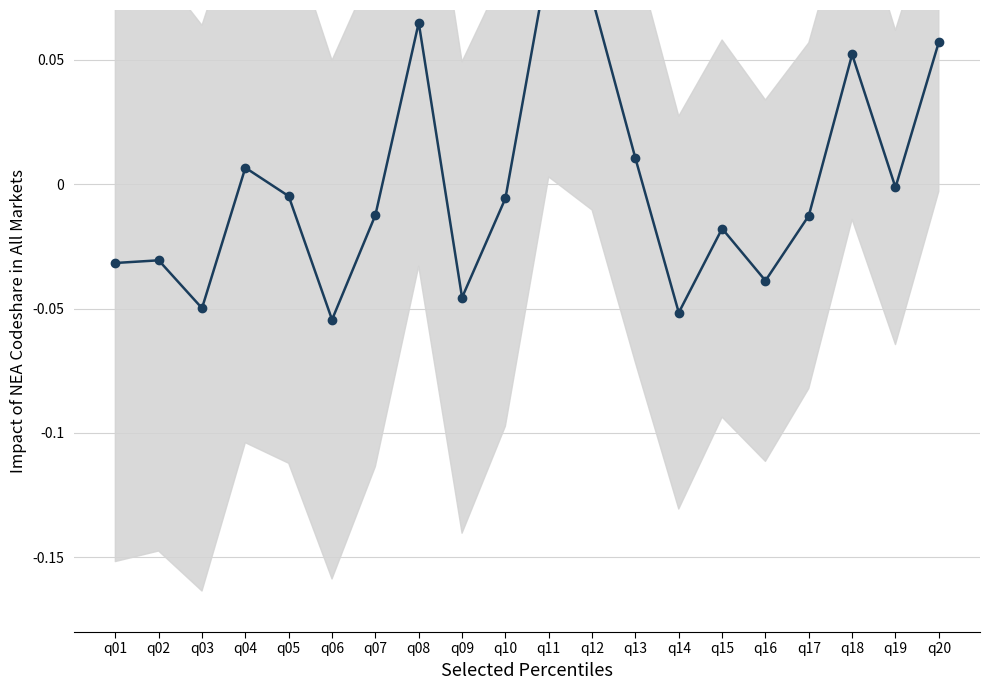

Is it true that the value at q15 is -0.0?

True